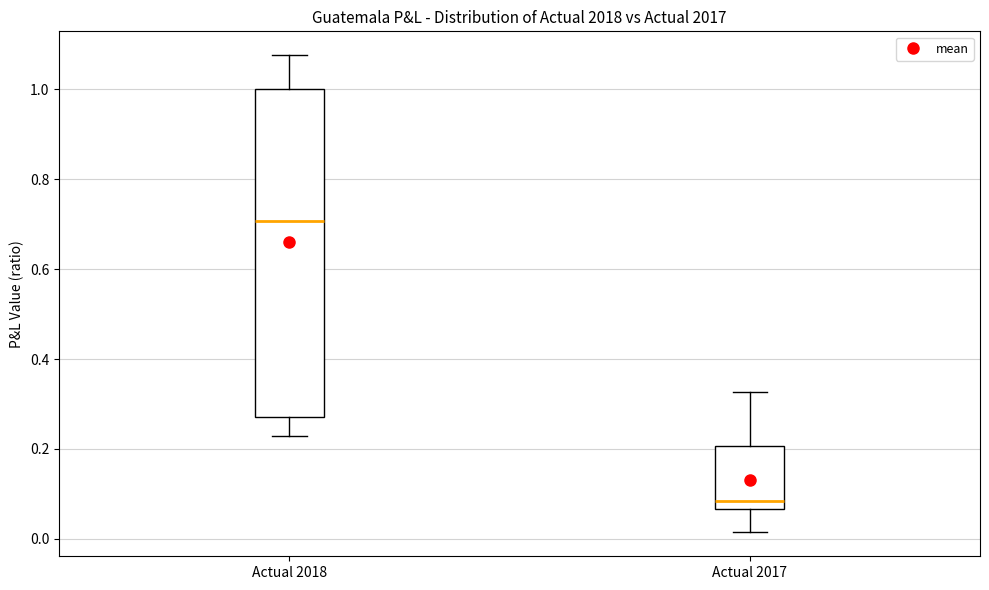

Reading left to right, transcribe this box plot: for each box, give where its median line is, the range the box spans, and where its two whiskers end, as read against the y-axis. The values are not printed on the chart, so give them approximately, as read against the axis.

Actual 2018: median 0.70, box 0.28 to 1.00, whiskers 0.22 to 1.08
Actual 2017: median 0.08, box 0.06 to 0.20, whiskers 0.02 to 0.32